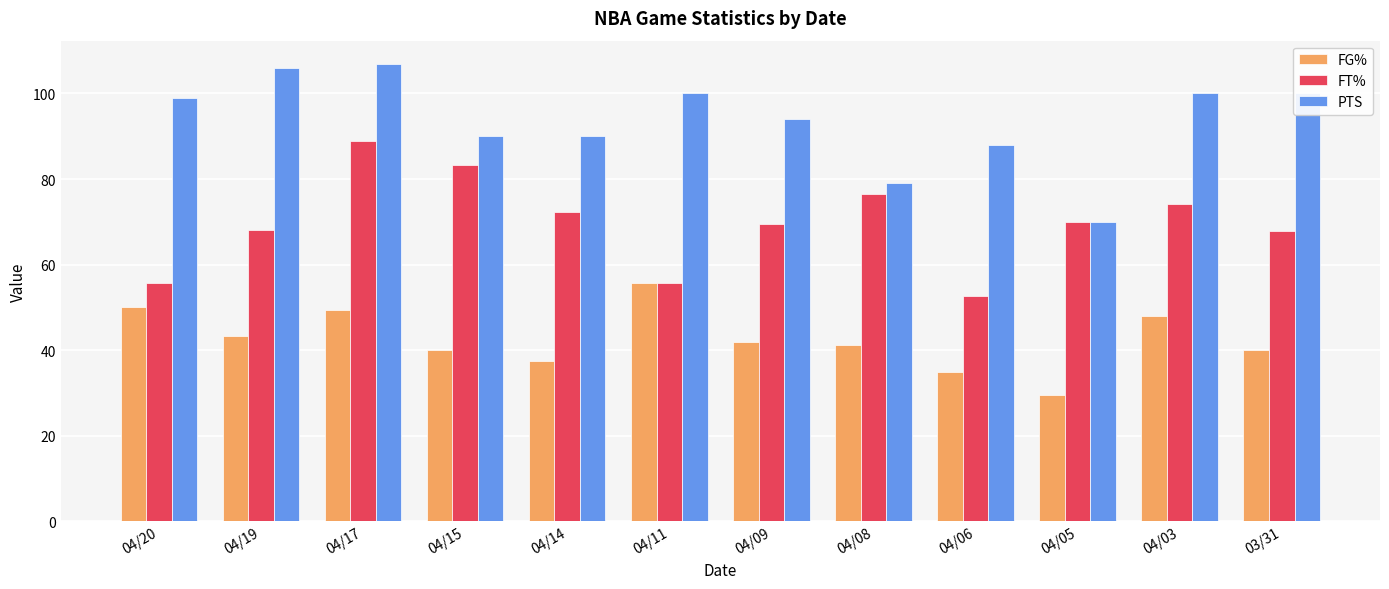

What is the approximate value of FT% at 04/08?

76.5